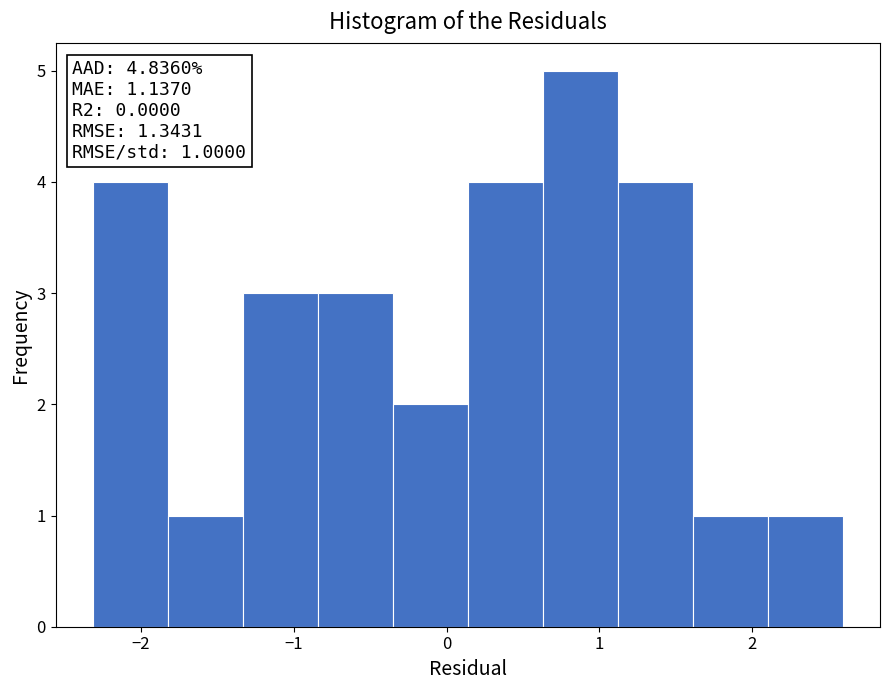

Which range on the x-axis has the tallest bar?

0.6 to 1.1